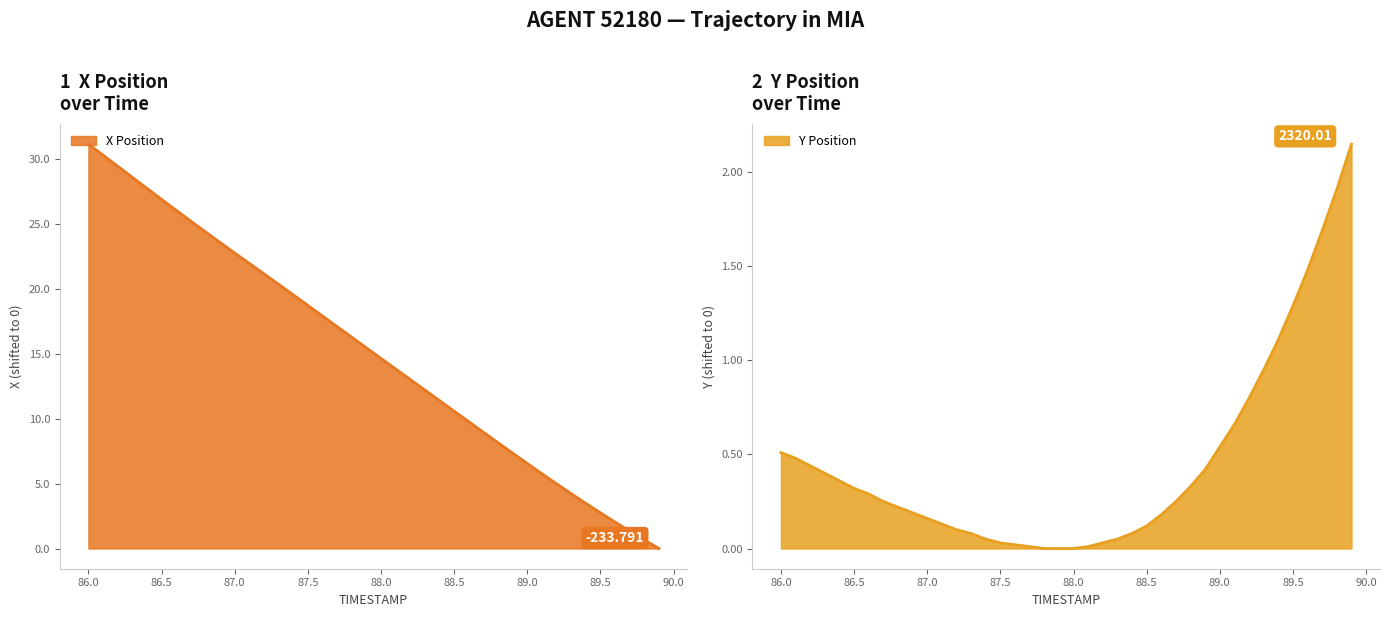

At how many categories does at least one series exceed 21?

13